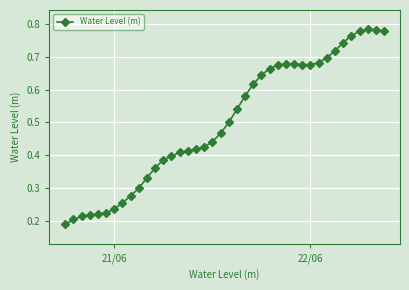

What is the sum of all values?

20.0